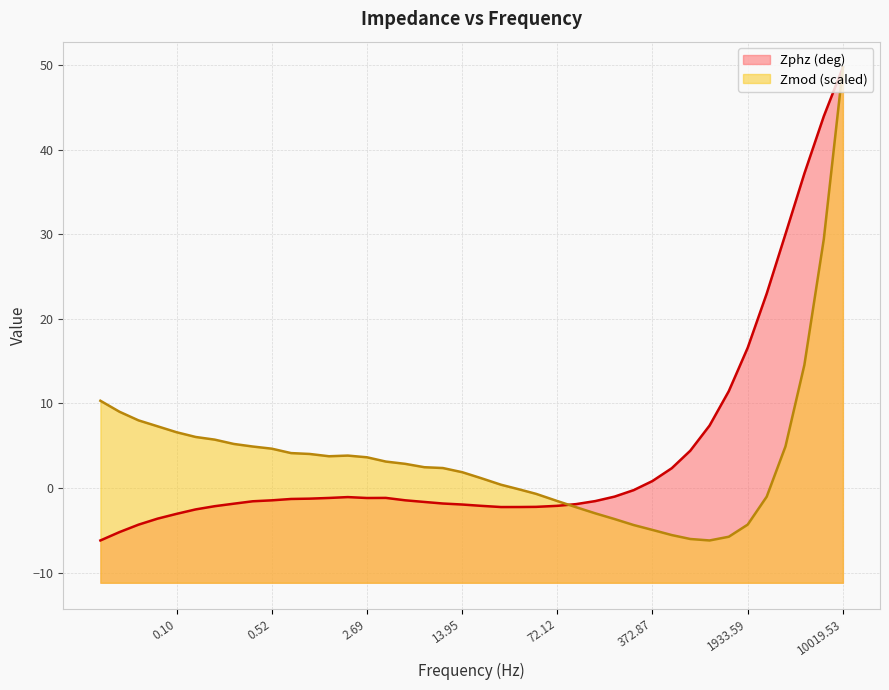

In Zmod, how many points are higher than both neighbors (excluding endpoints)?

1